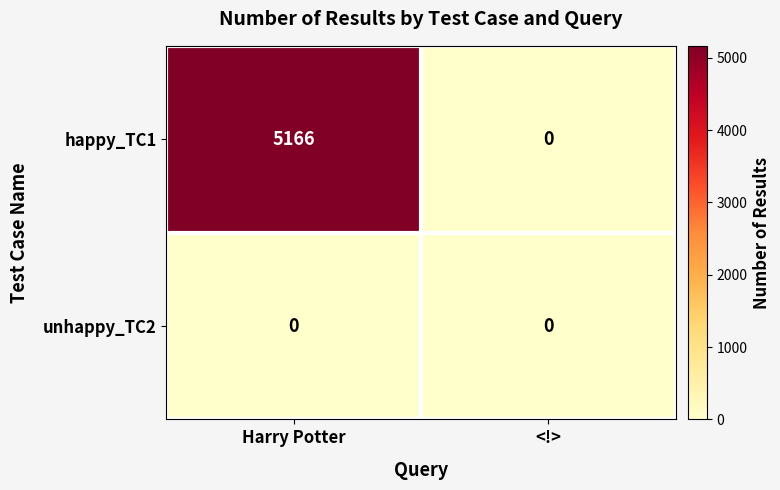

Rank the series by their average value, from lowest to highest.

unhappy_TC2, happy_TC1